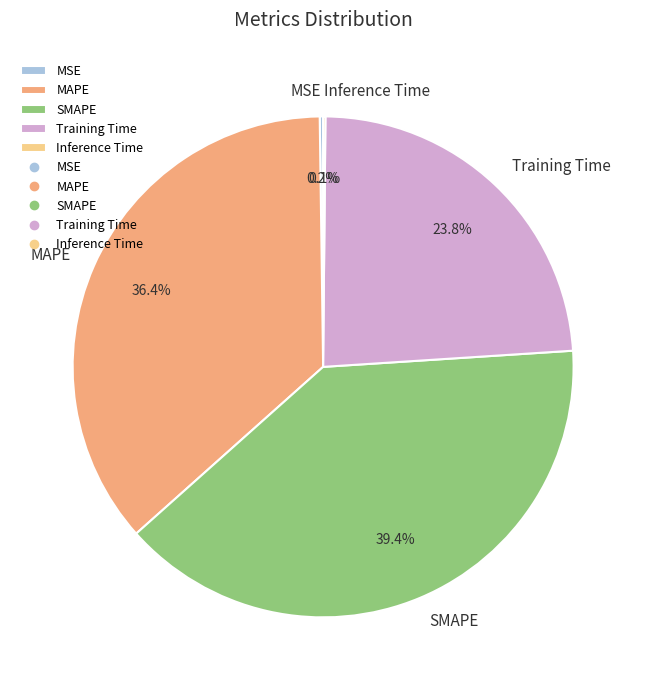

Is there a majority slice in this chart?

No